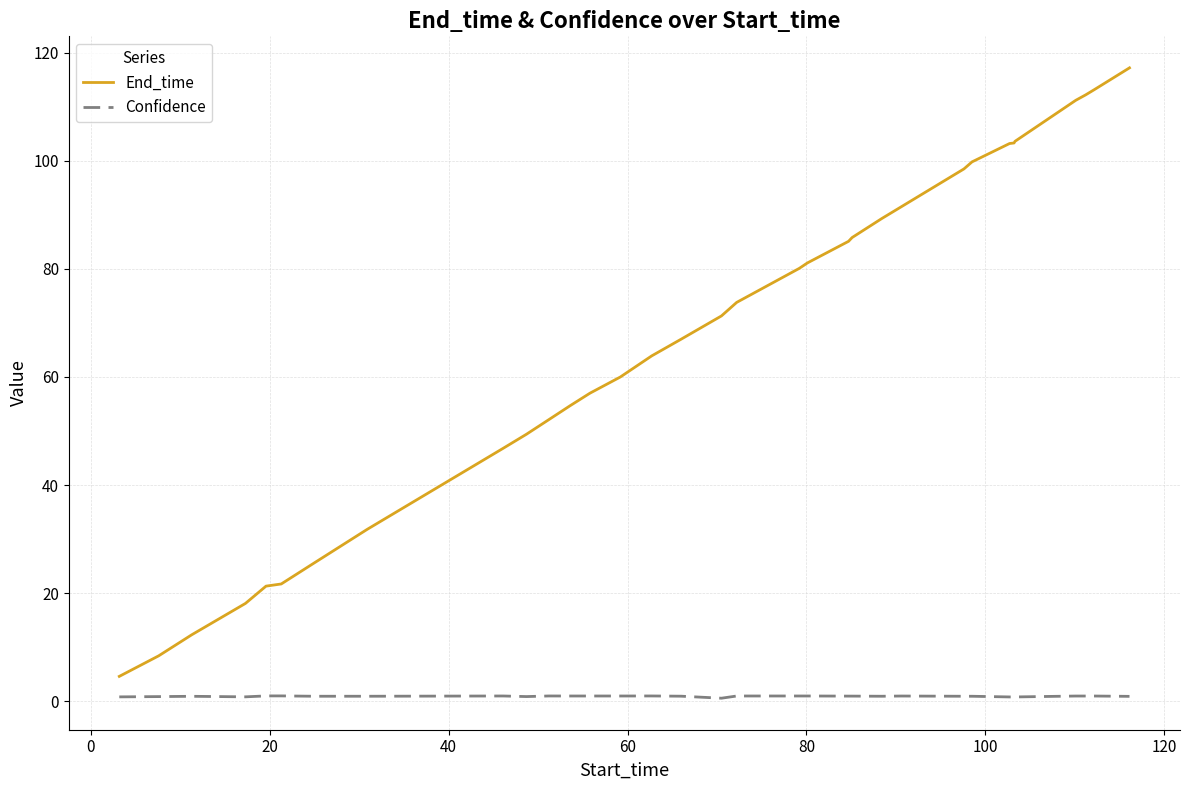

Which series has the largest total across all categories?

End_time